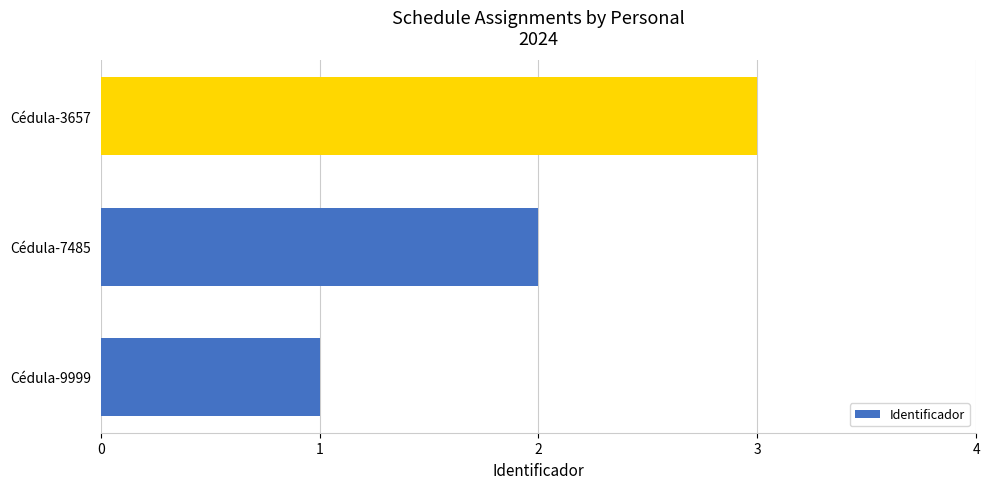

True or false: the data shows 5 at Cédula-3657.

False